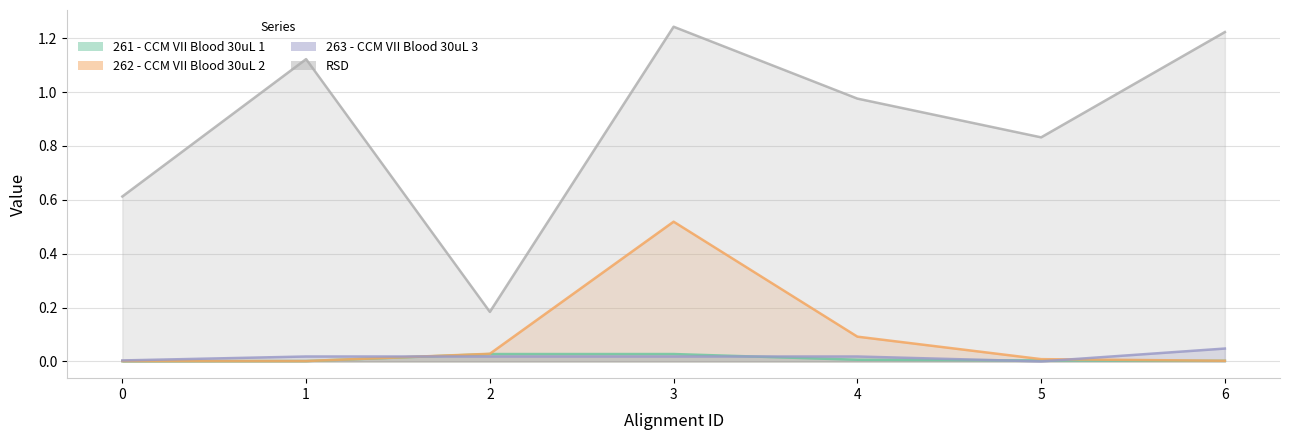

Count the number of categories in the chart.

7